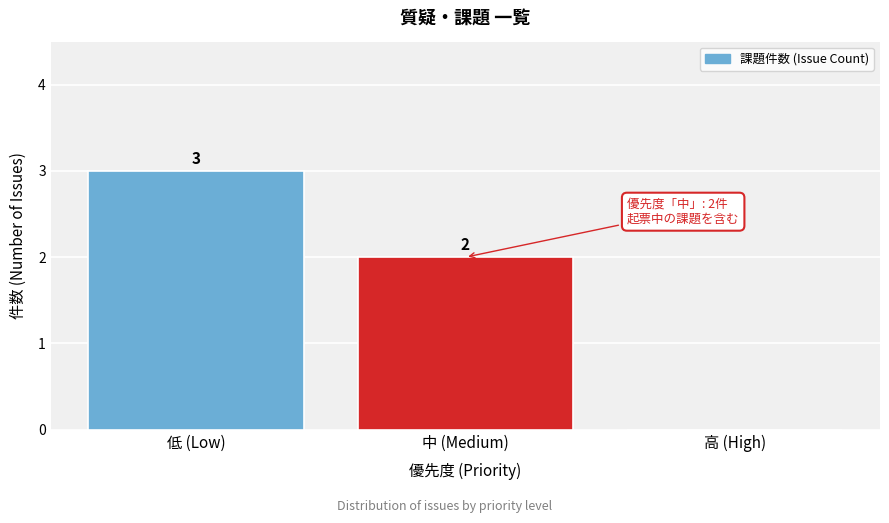

Reading left to right, what are all the values shown in this chart?

低 (Low)=3	中 (Medium)=2	高 (High)=0